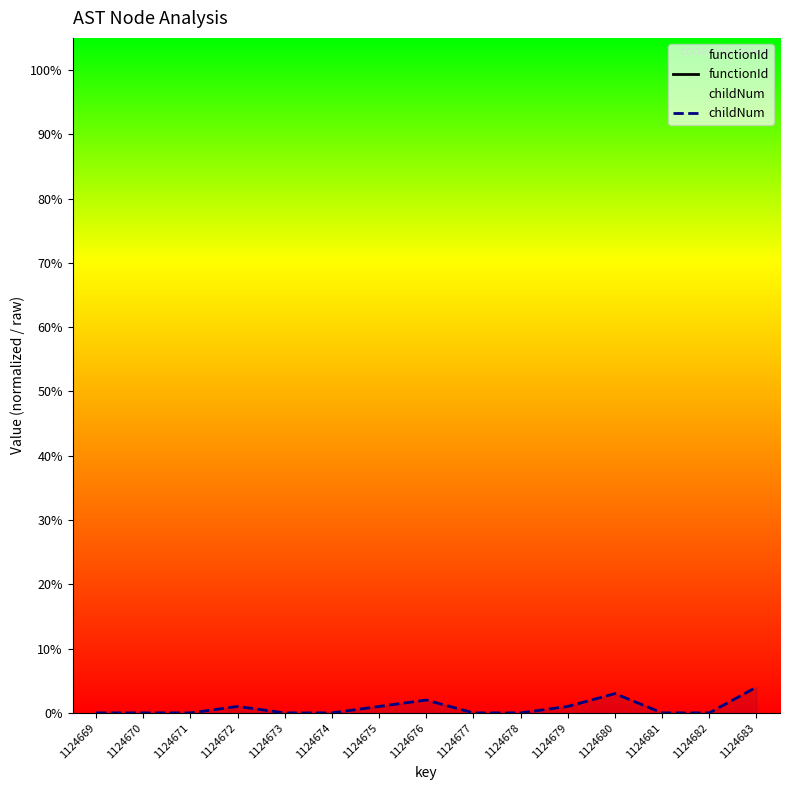

What is the maximum value for childNum?

4